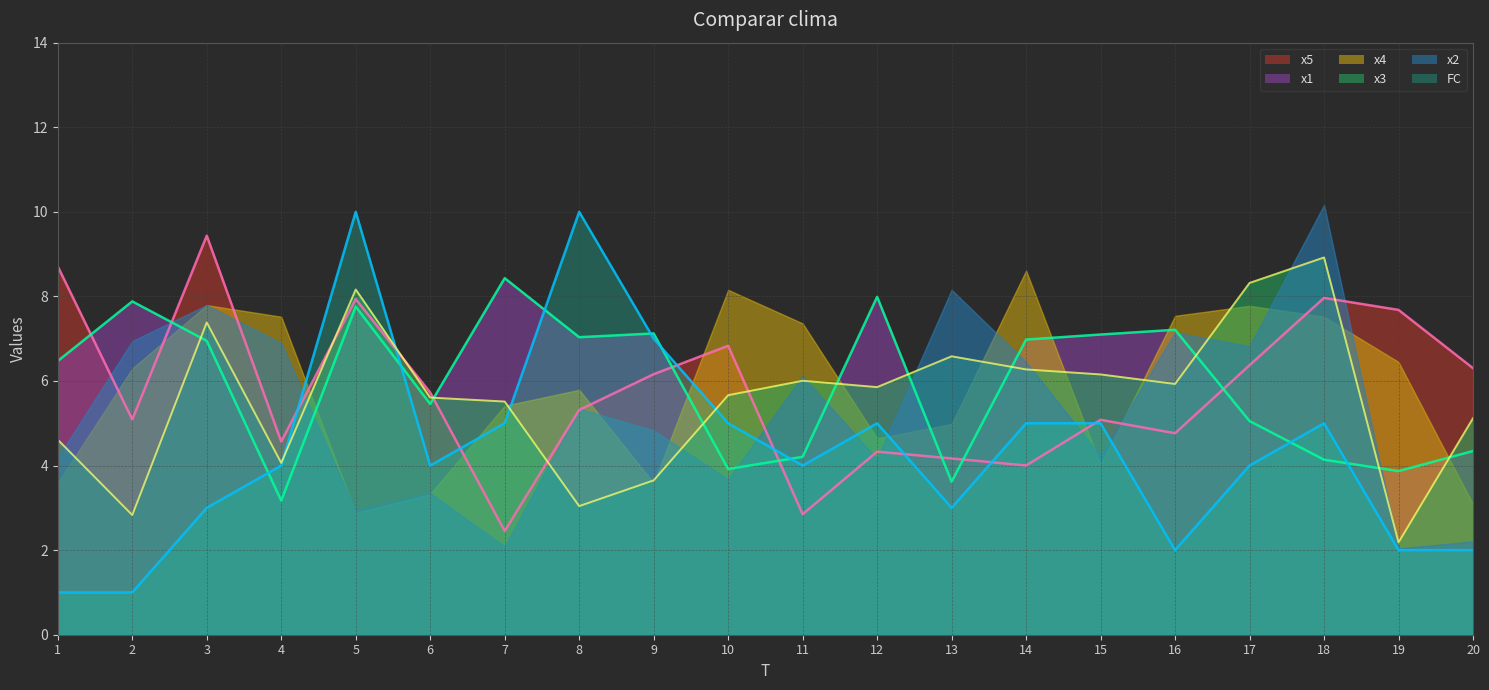

What is the difference between the highest and lowest values at 19?

5.7